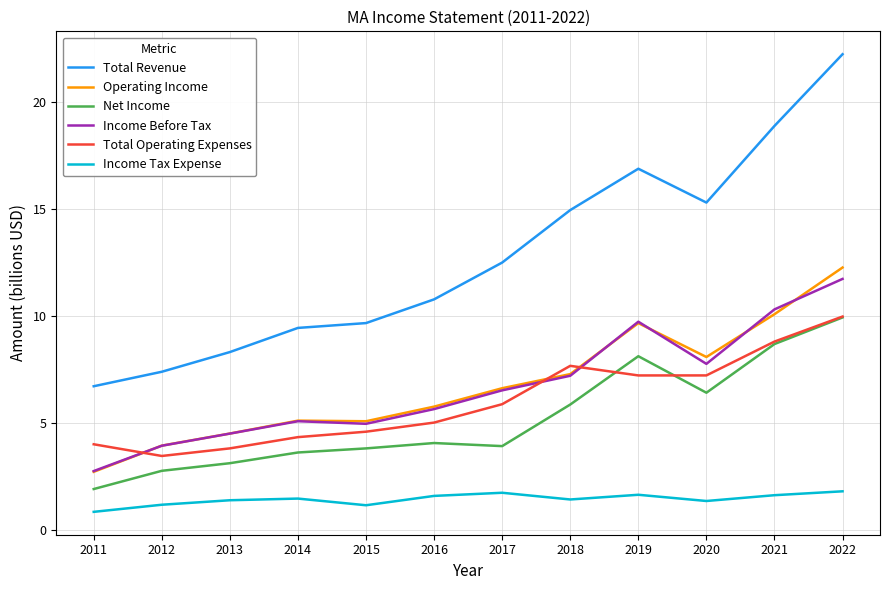

Read the Income Tax Expense value at 2012.

1.2